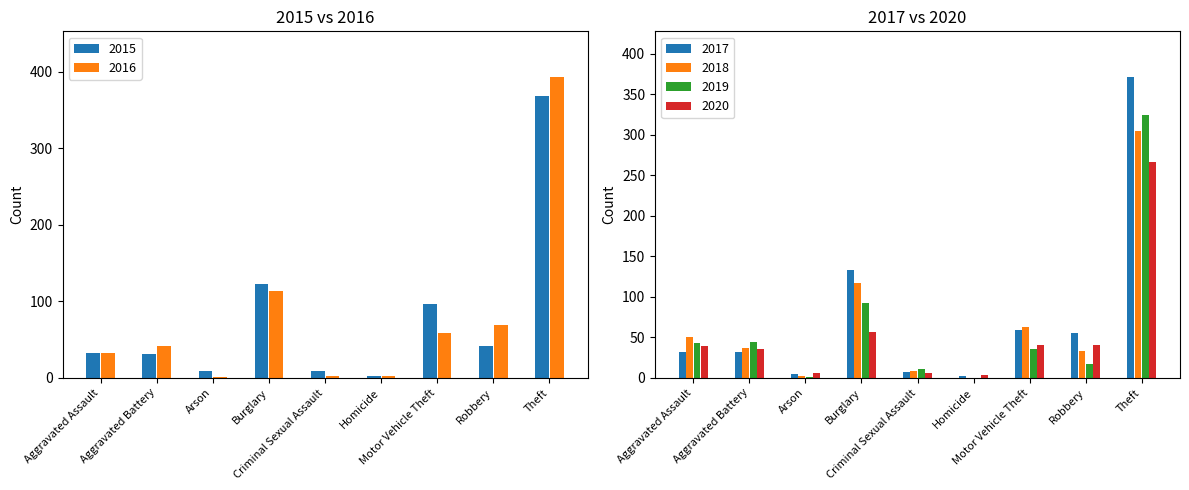

At which category is the sum across all series the highest?

Theft